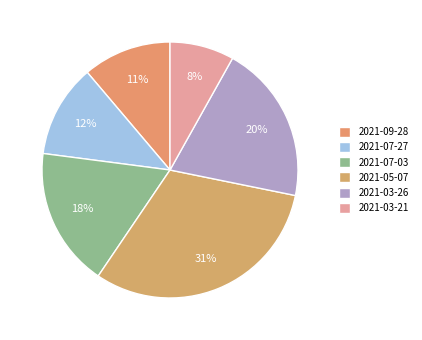

Which slice is the smallest?

2021-03-21